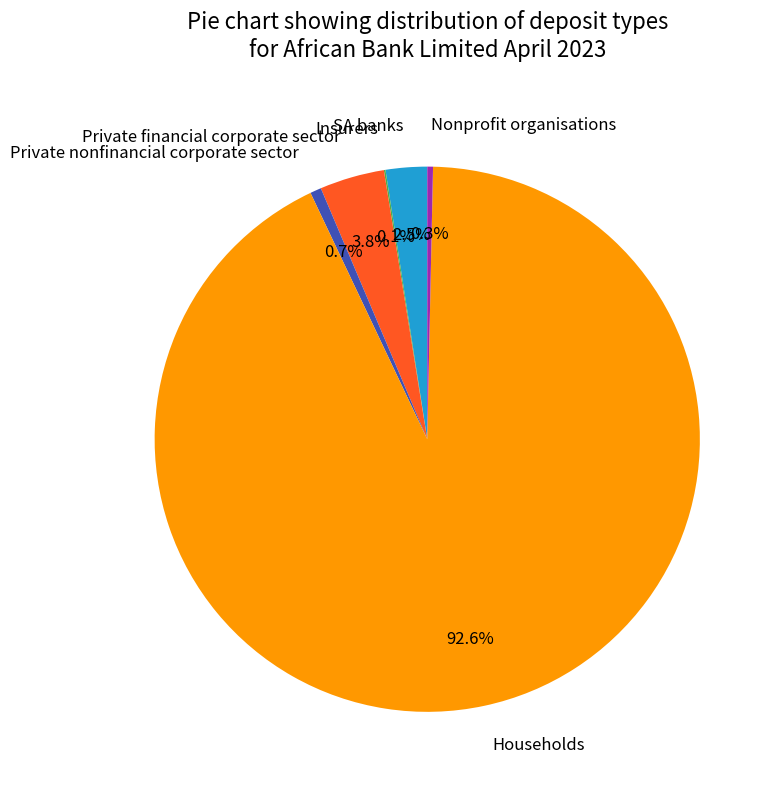

Which category has the biggest portion of the pie?

Households